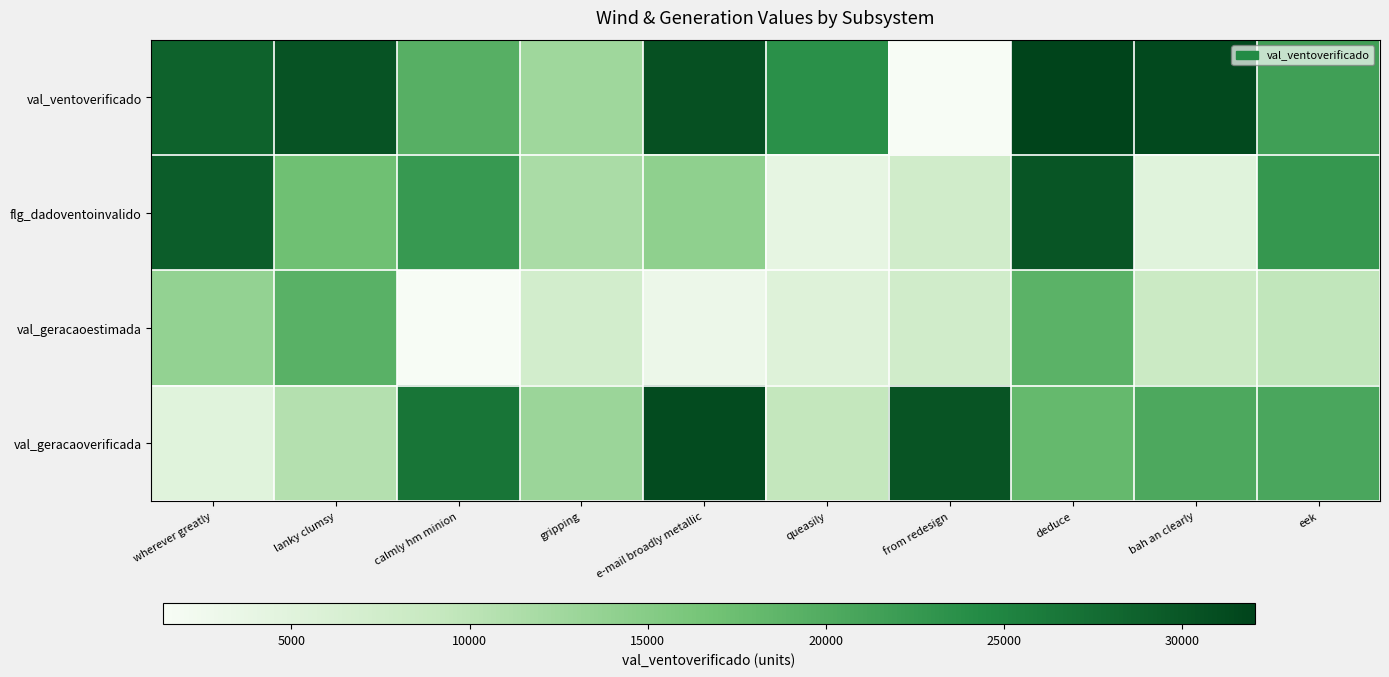

At how many categories does at least one series exceed 12529?

10